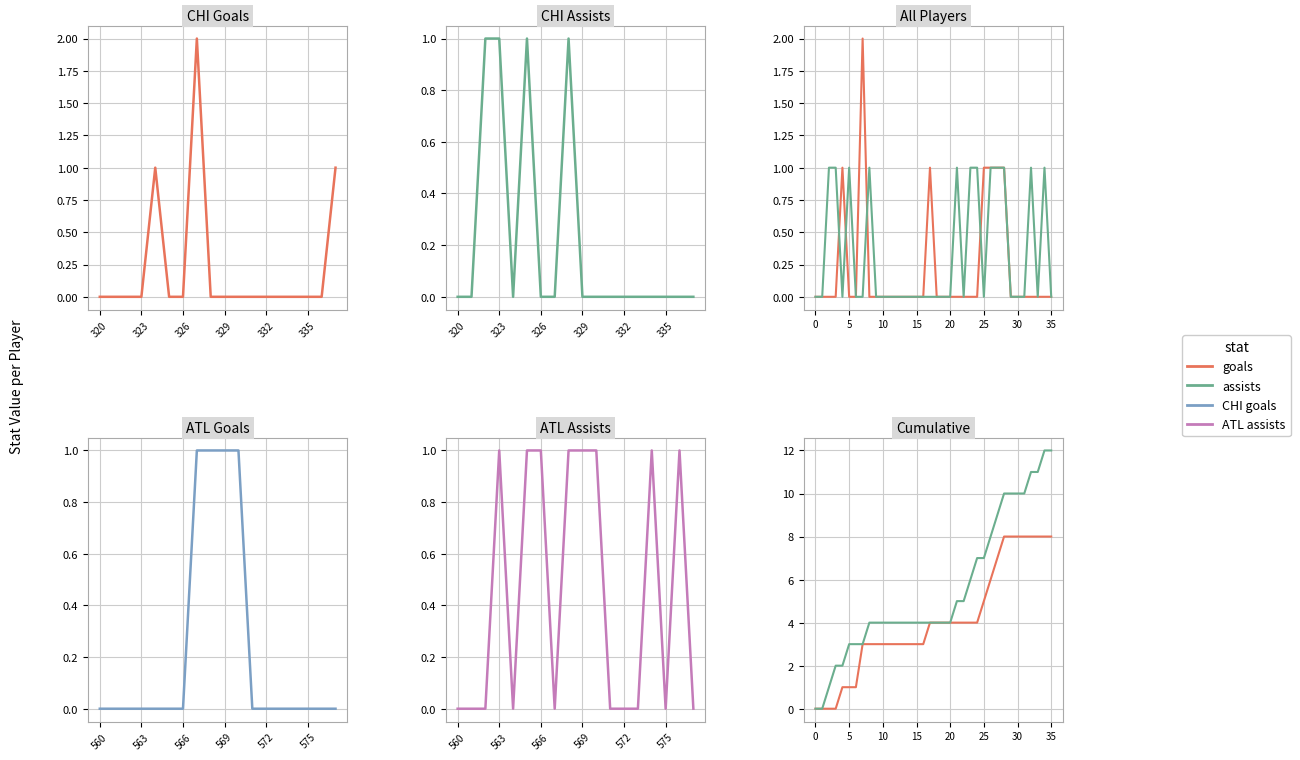

Which series has the widest spread of values?

goals